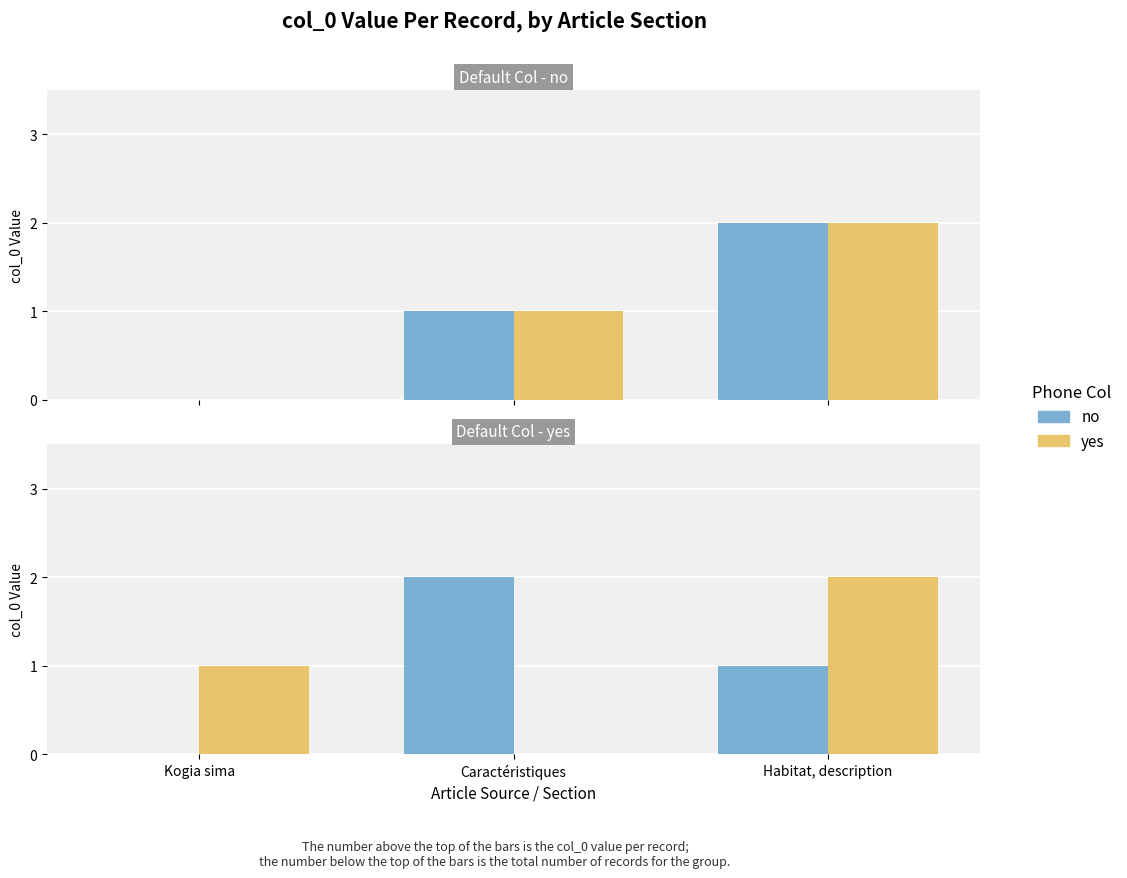

Count the number of categories in the chart.

3